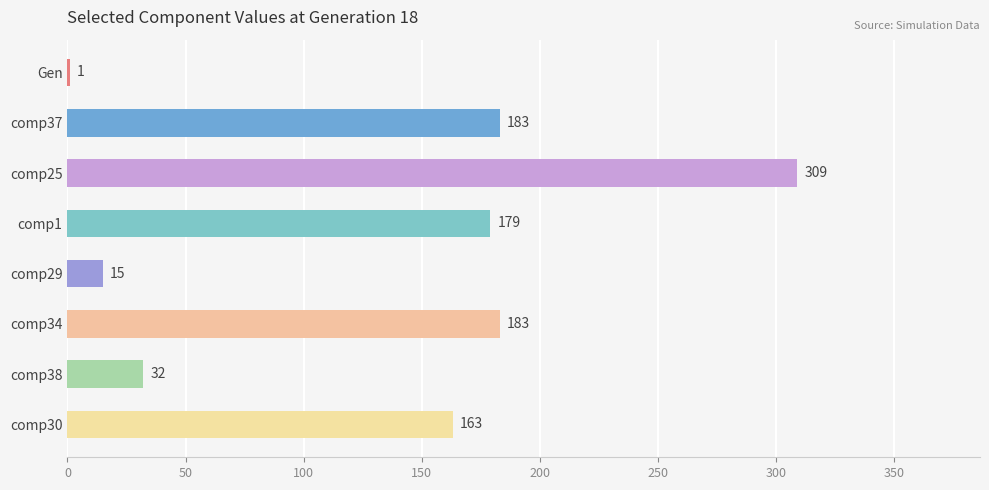

Count the number of data series in this chart.

1